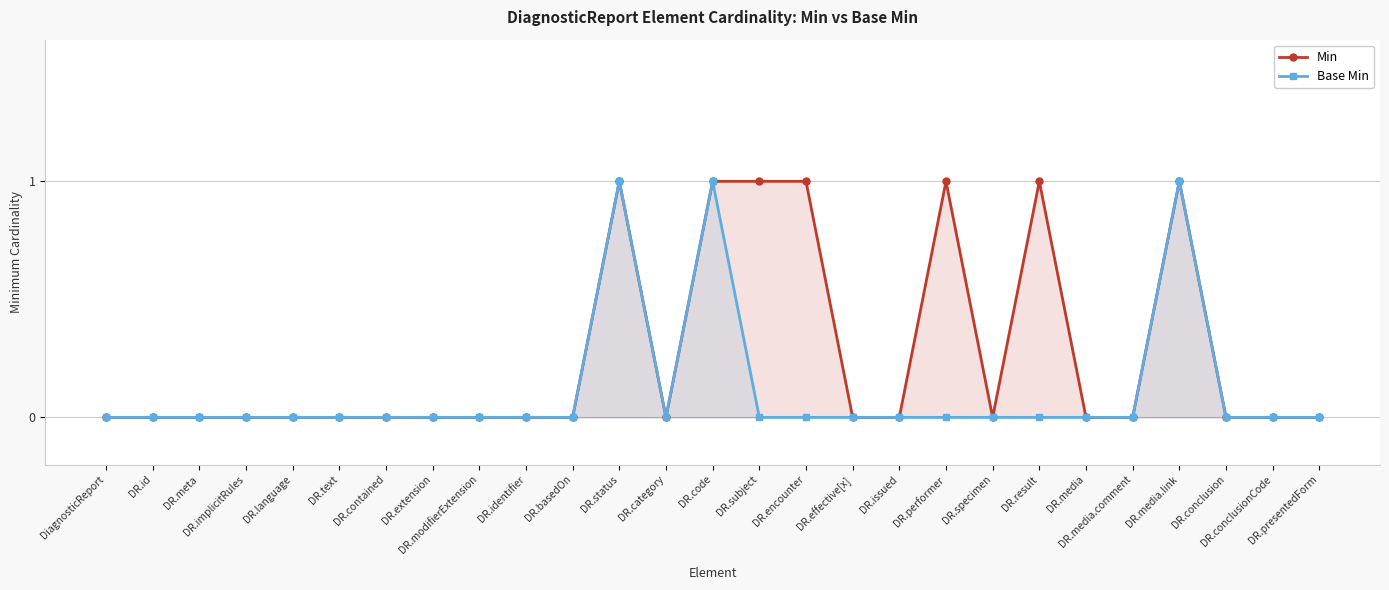

List the series in order of their overall mean, highest first.

Min, Base Min